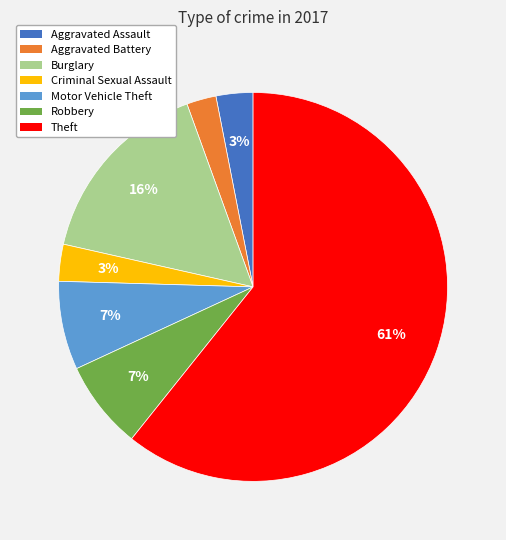

To the nearest percent, what is the average slice percentage?

14%